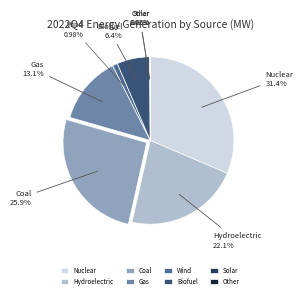

Which has a higher value, Hydroelectric or Wind?

Hydroelectric